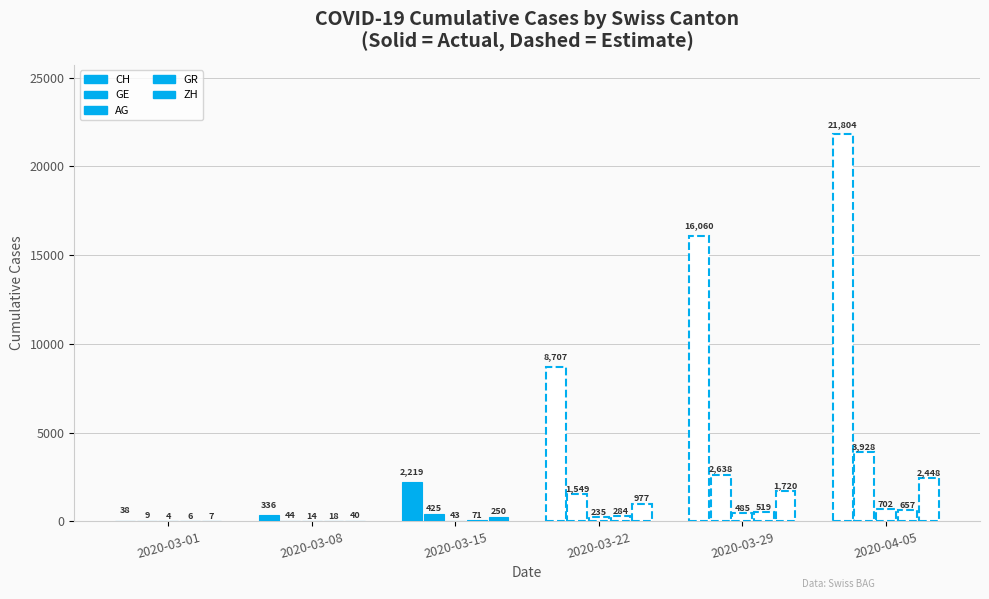

Which series has the largest total across all categories?

CH